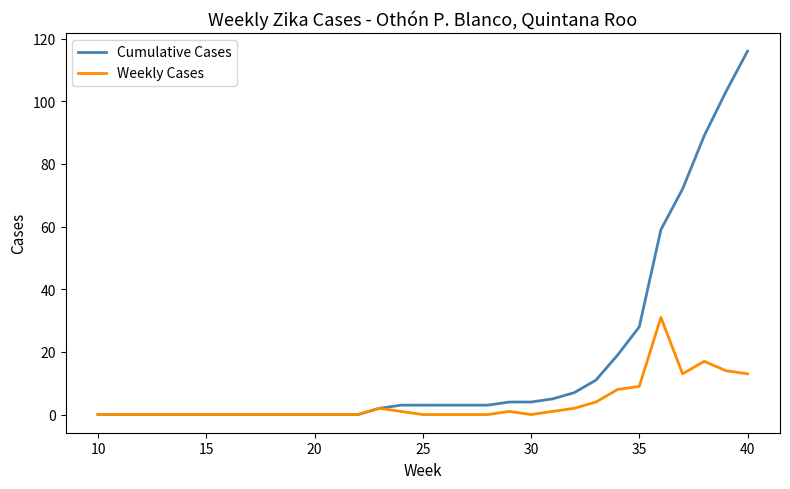

Which series has the widest spread of values?

Cumulative Cases